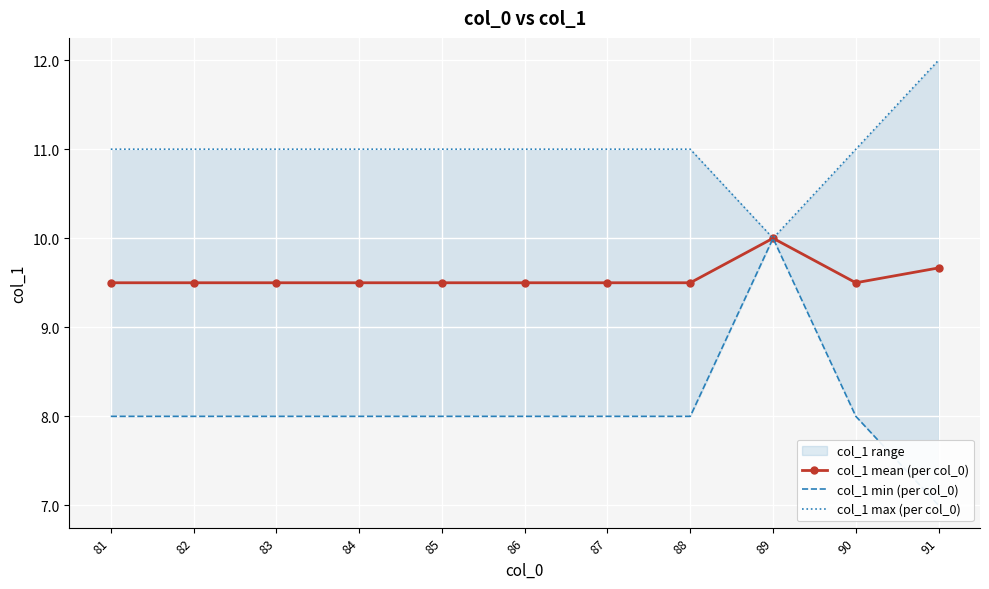

How many col_1 max (per col_0) values are between 11 and 12?

10